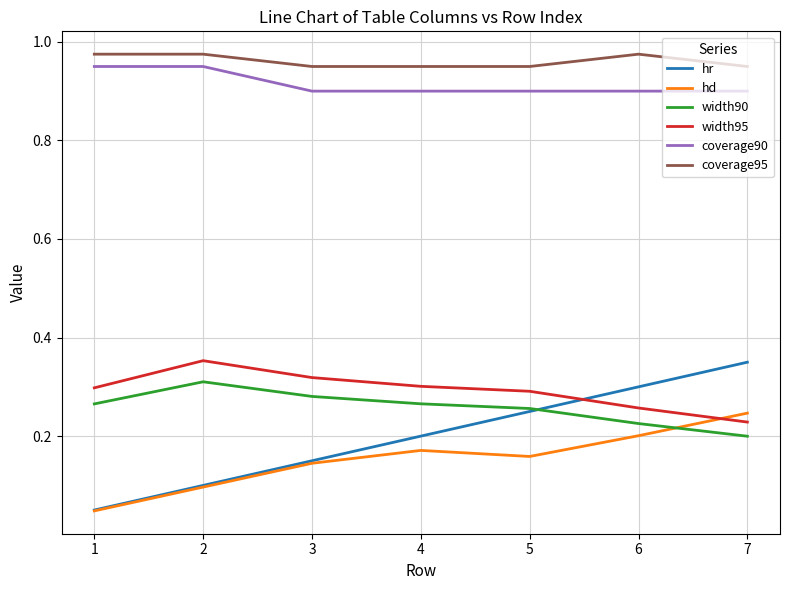

Which series has the largest total across all categories?

coverage95